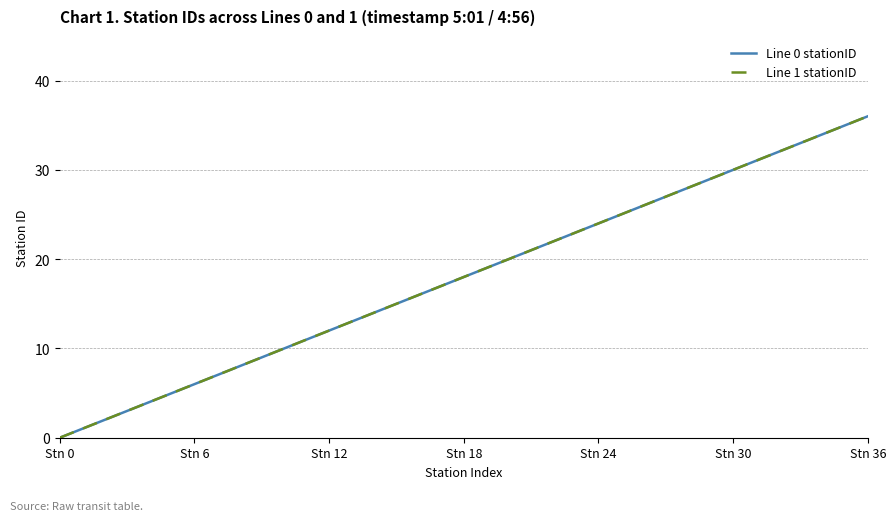

Reading right to left, transcribe all the data shown in this chart.

Line 0 stationID: 36	35	34	33	32	31	30	29	28	27	26	25	24	23	22	21	20	19	18	17	16	15	14	13	12	11	10	9	8	7	6	5	4	3	2	1	0
Line 1 stationID: 36	35	34	33	32	31	30	29	28	27	26	25	24	23	22	21	20	19	18	17	16	15	14	13	12	11	10	9	8	7	6	5	4	3	2	1	0